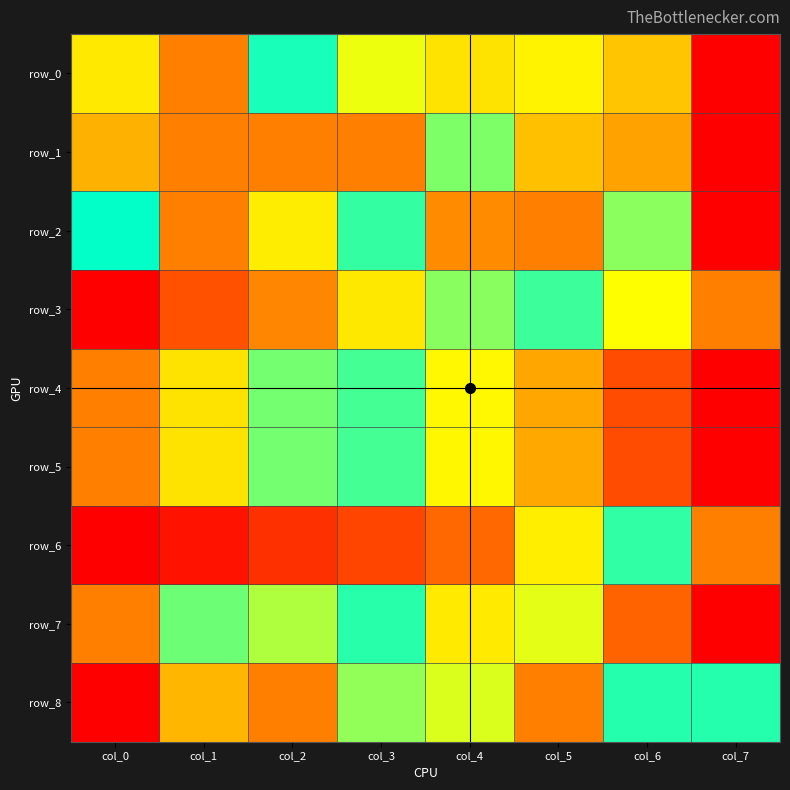

What is the difference between the maximum and second lowest values in the row_6 series?

1.0